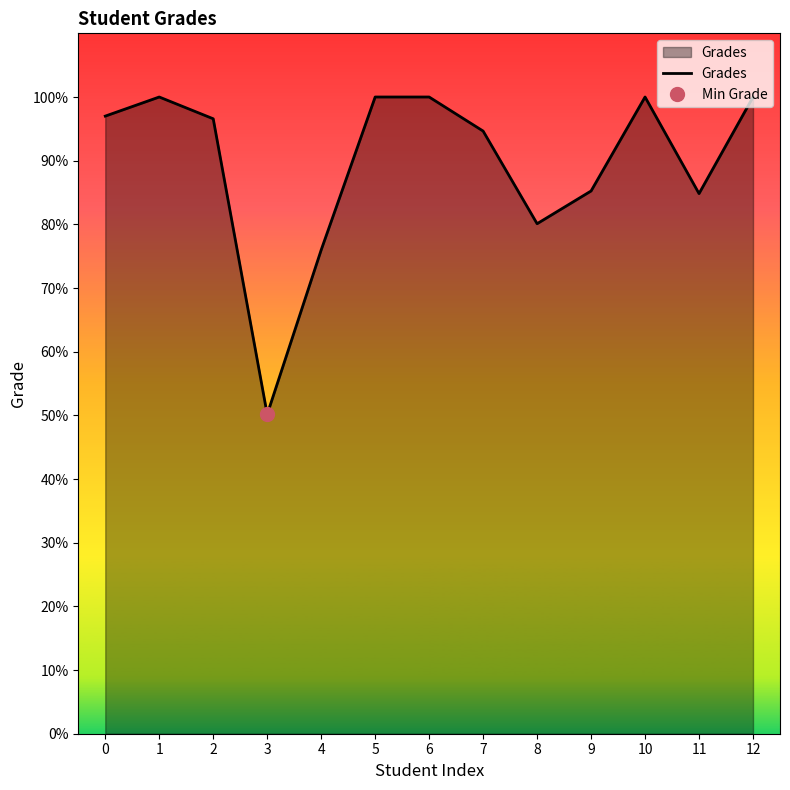

How many data points are less than 96?

6